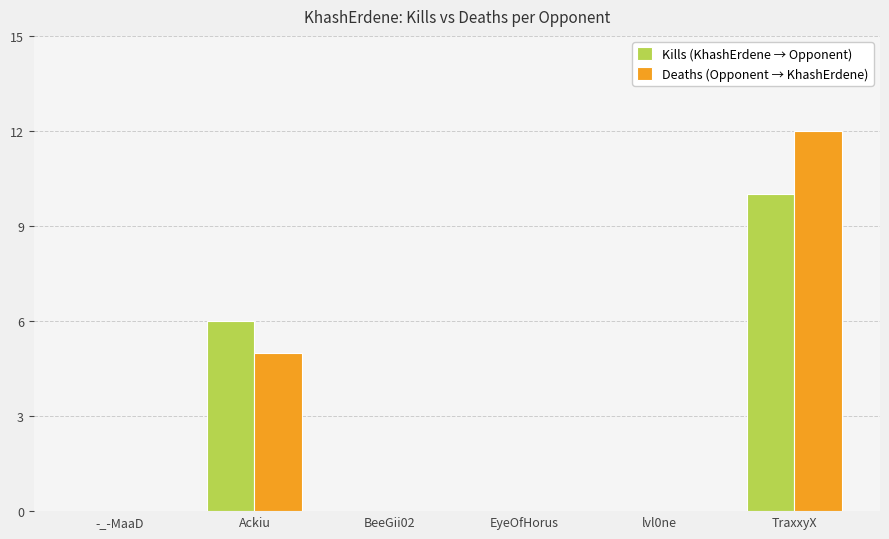

What is the sum of the Kills (KhashErdene → Opponent) values at TraxxyX and Ackiu?

16